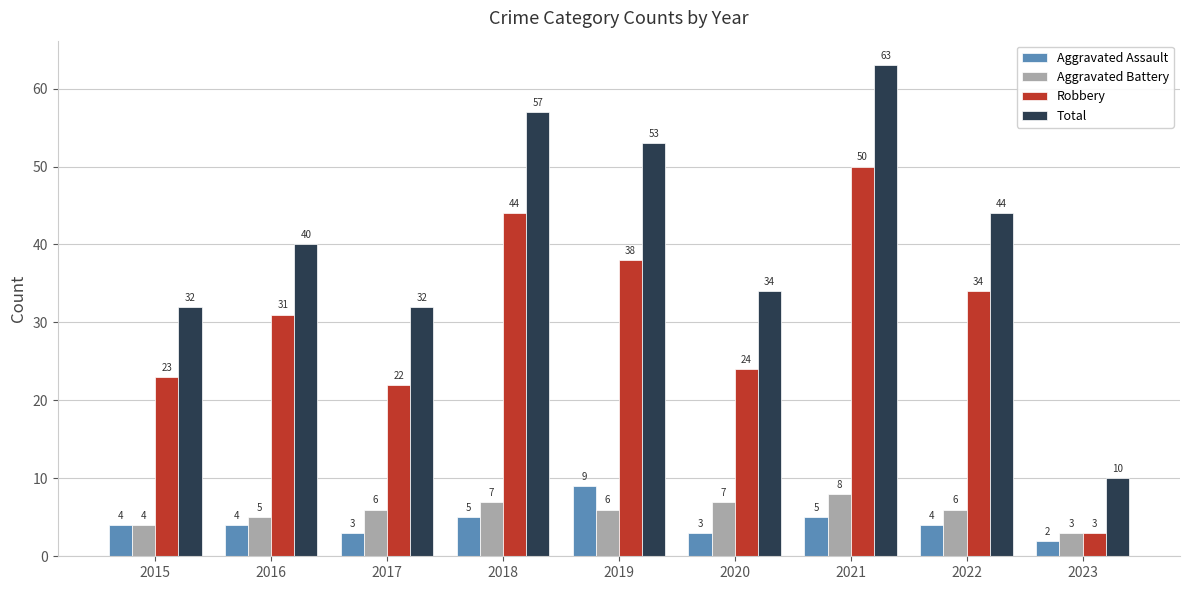

How many categories are shown in the chart?

9